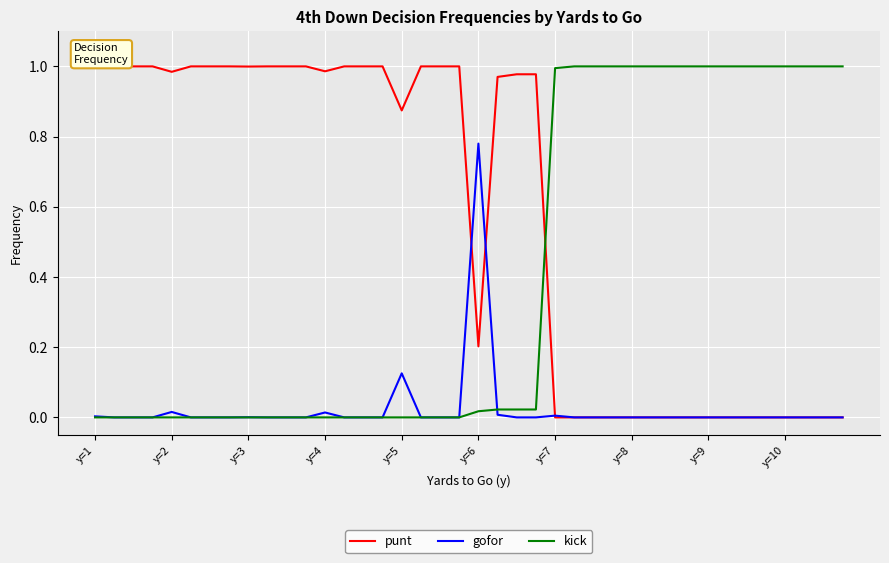

Which series has the largest total across all categories?

punt